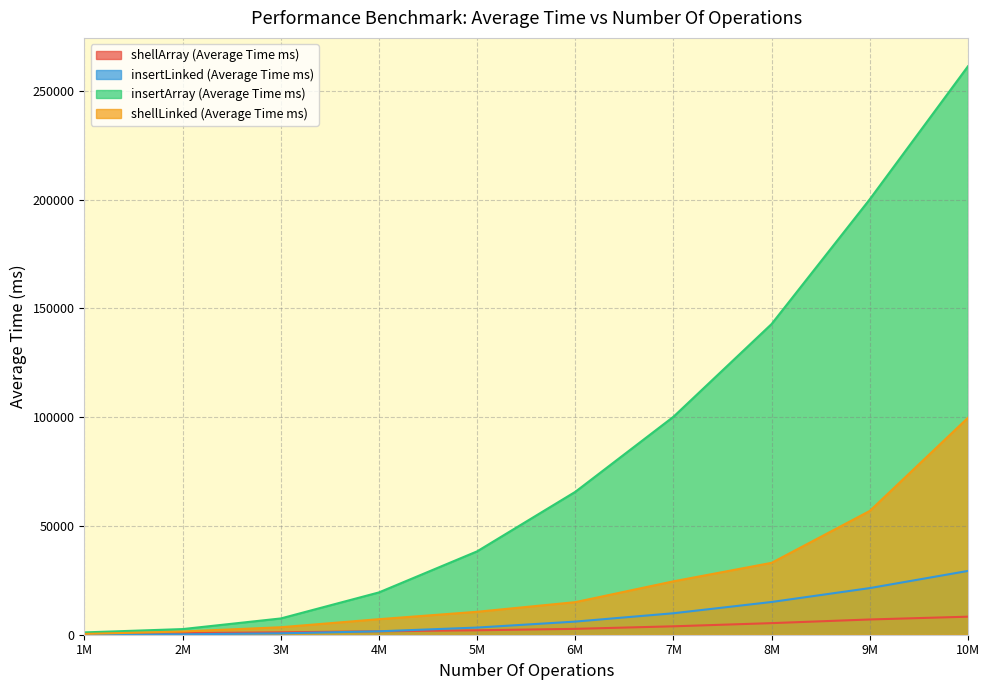

What is the difference between the maximum and second lowest values in the shellArray (Average Time ms) series?

7546